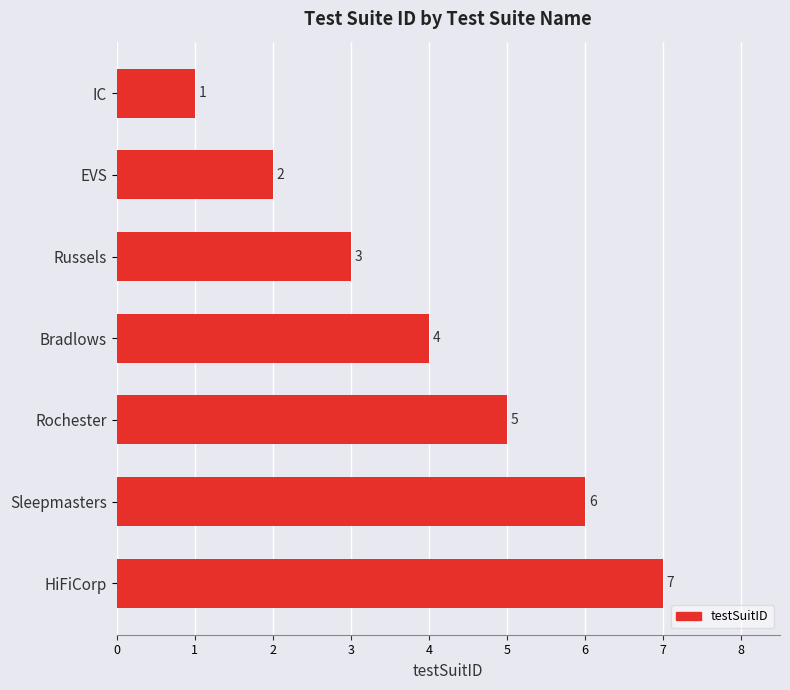

What value does the data have at Russels?

3